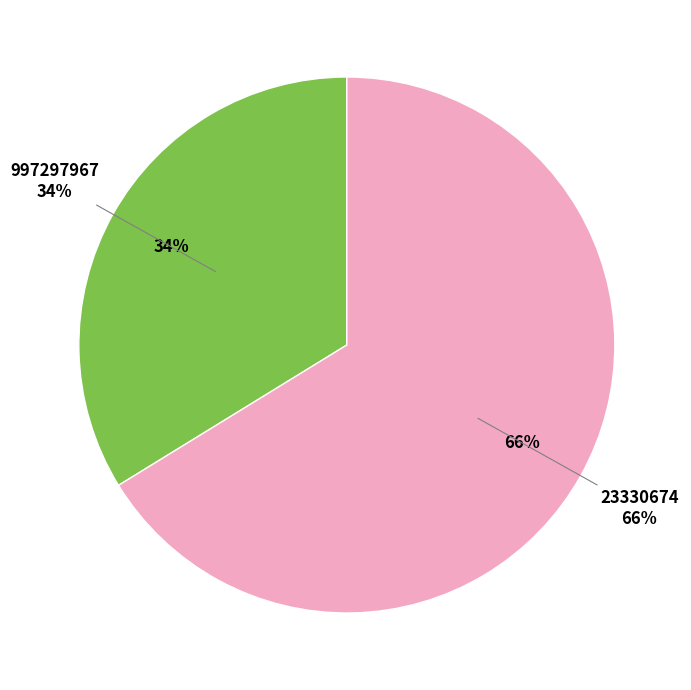

Combined, do 23330674 and 997297967 account for over 50%?

Yes